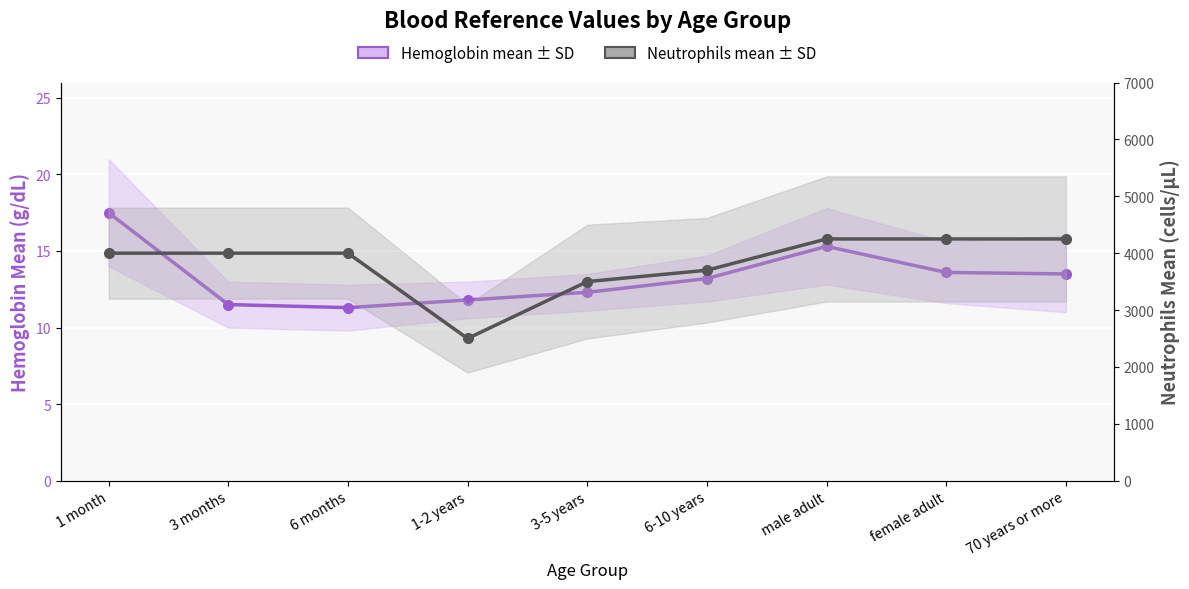

What is the label of the 4th point from the left?

1-2 years